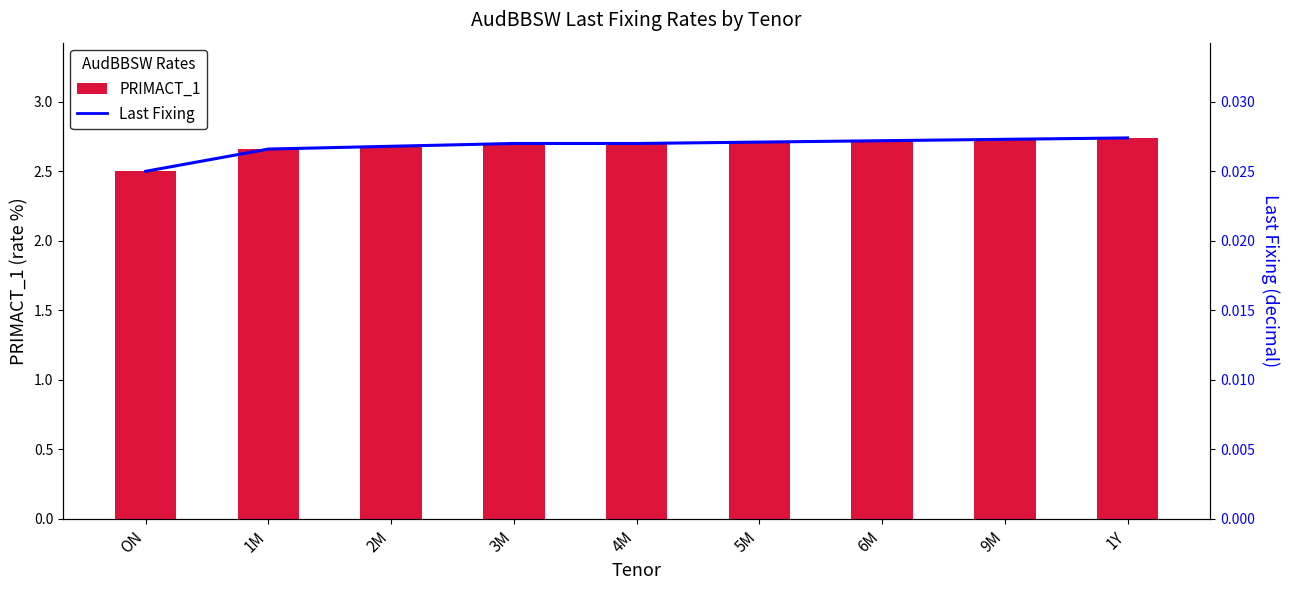

What is the label of the 4th bar from the right?

5M